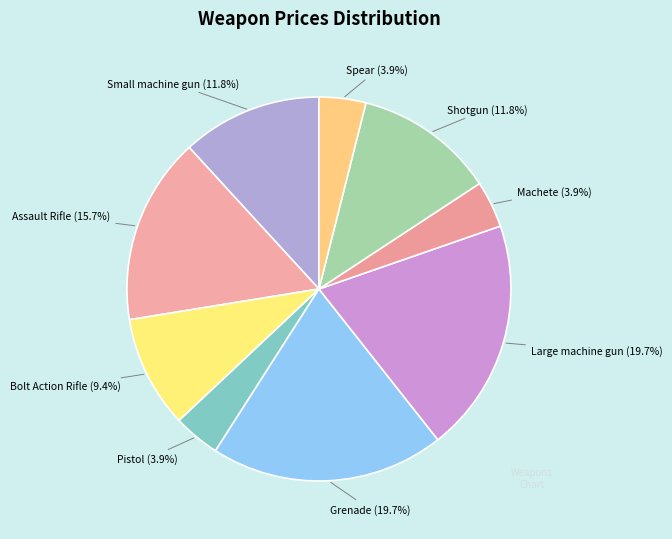

How many slices are in this pie chart?

9